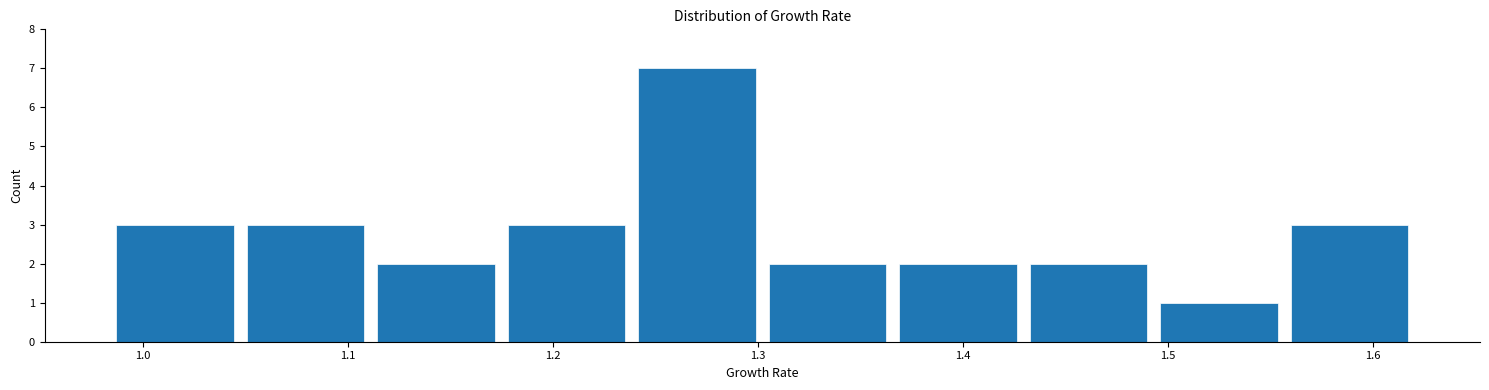

Reading left to right, transcribe this chart: for each bar, give the range it covers on the x-axis and its height. Neither the bar edges nor the heights are printed on the chart, so give them approximately, as read against the axes.

0.98 to 1.05: 3
1.05 to 1.11: 3
1.11 to 1.17: 2
1.17 to 1.24: 3
1.24 to 1.30: 7
1.30 to 1.37: 2
1.37 to 1.43: 2
1.43 to 1.49: 2
1.49 to 1.56: 1
1.56 to 1.62: 3